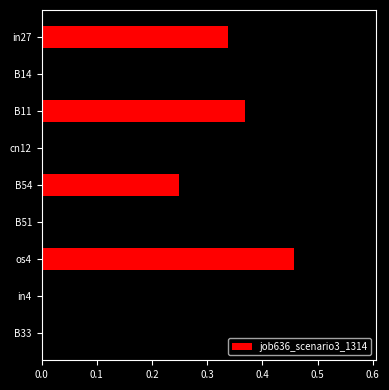

What is the change in value from B14 to B33?

-0.4